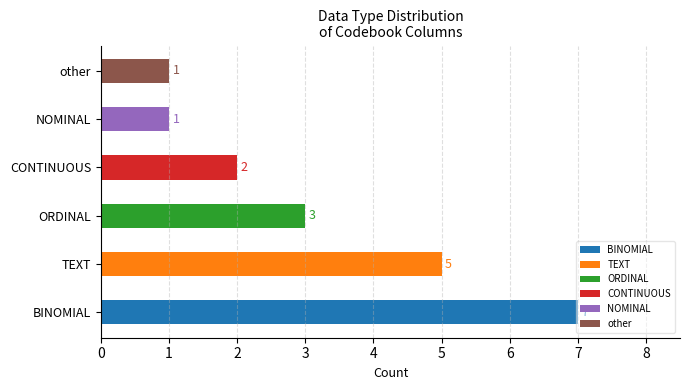

Does the chart contain any negative values?

No